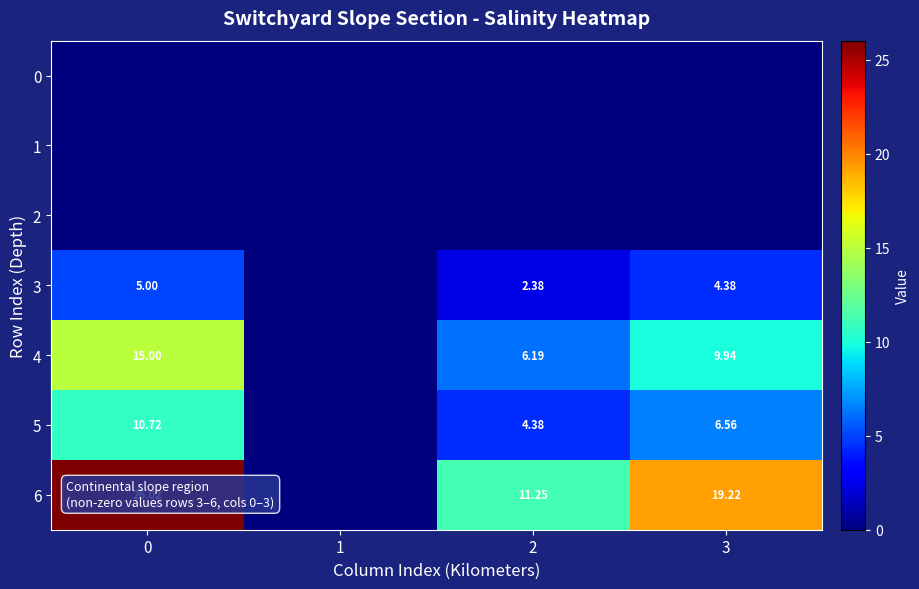

Is the value of 4 at 0 greater than the value of 5 at 1?

Yes